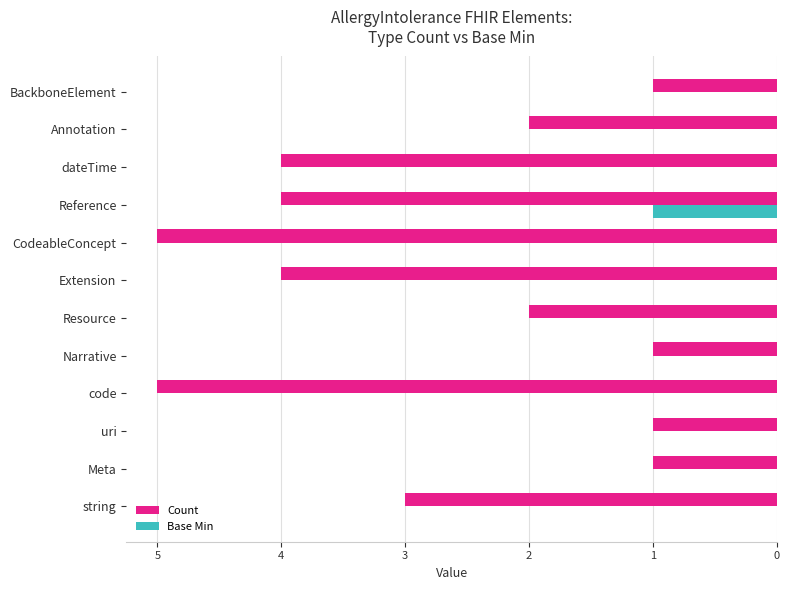

Which series has the largest total across all categories?

Count